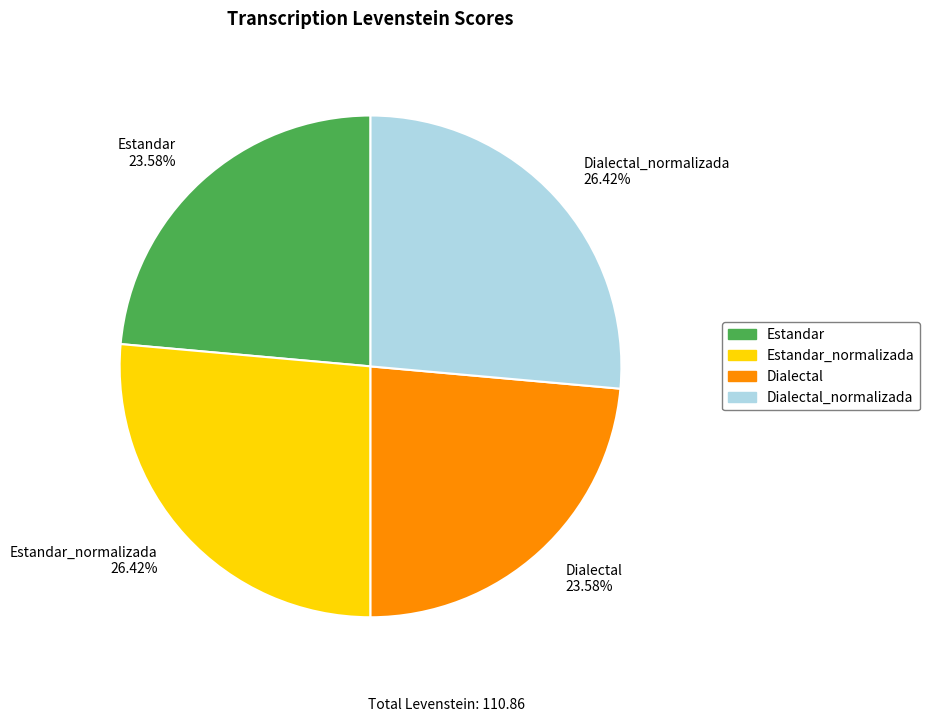

Is Estandar 23.58% the majority of the pie?

No